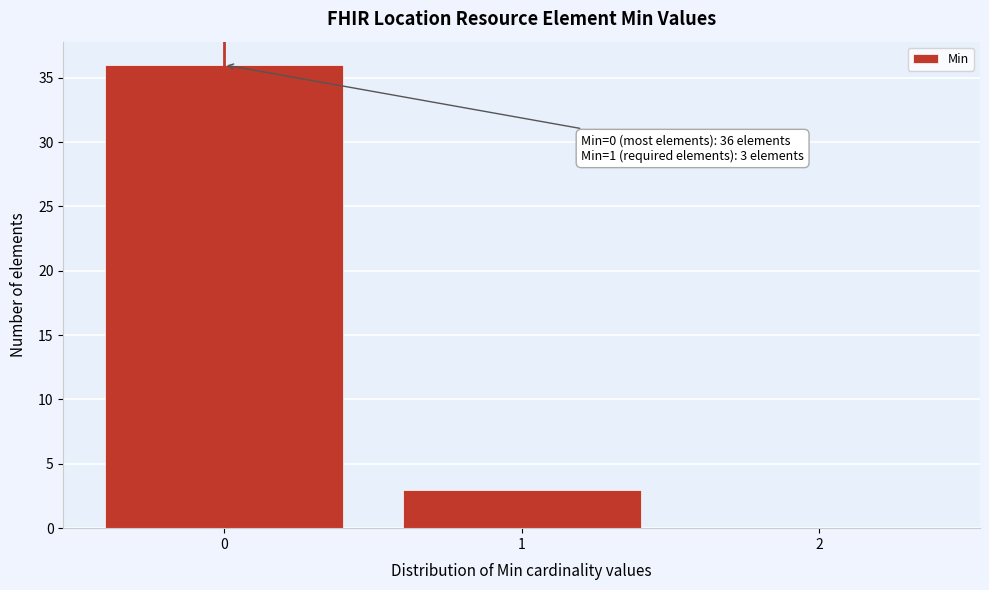

Which range on the x-axis has the tallest bar?

-0.5 to 0.5